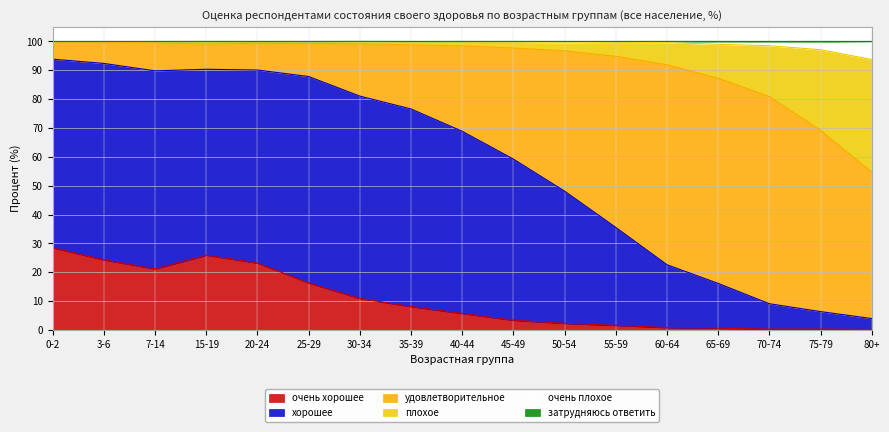

Is it true that очень хорошее equals 10.7 at 15-19?

False